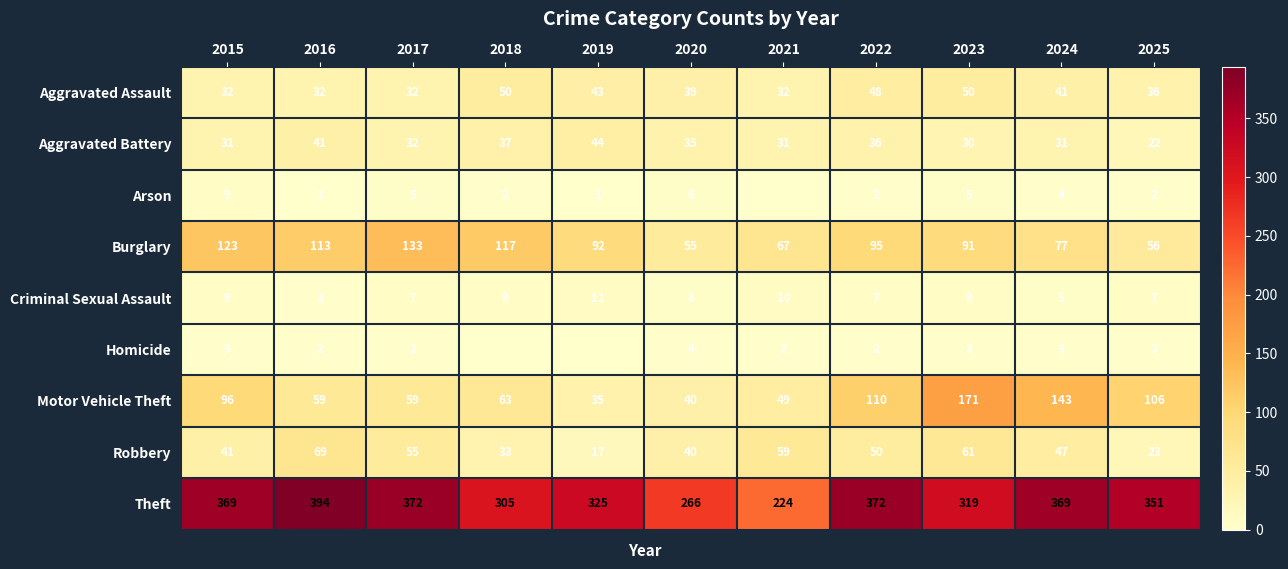

At which category does the chart reach its peak across all series?

2016